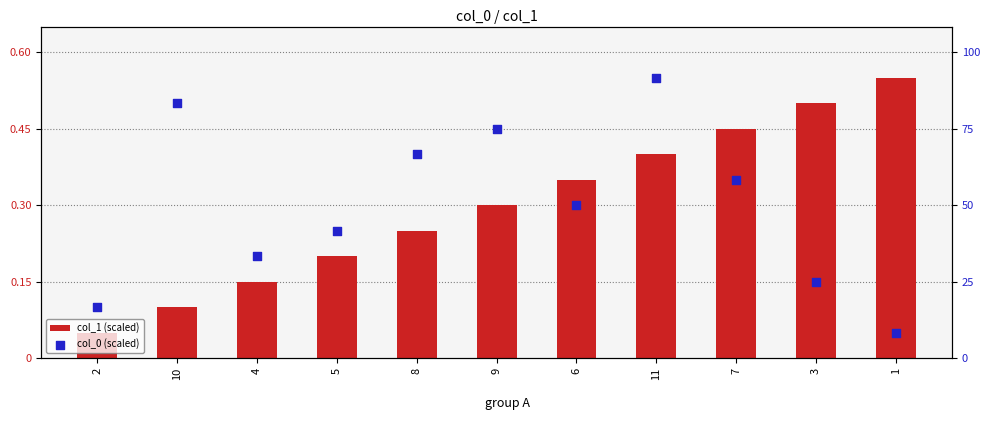

At how many categories does at least one series exceed 0?

11